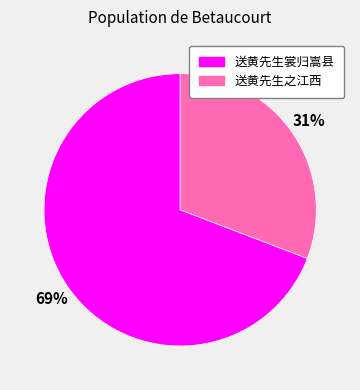

Rank the categories by value from highest to lowest.

送黄先生裳归嵩县, 送黄先生之江西